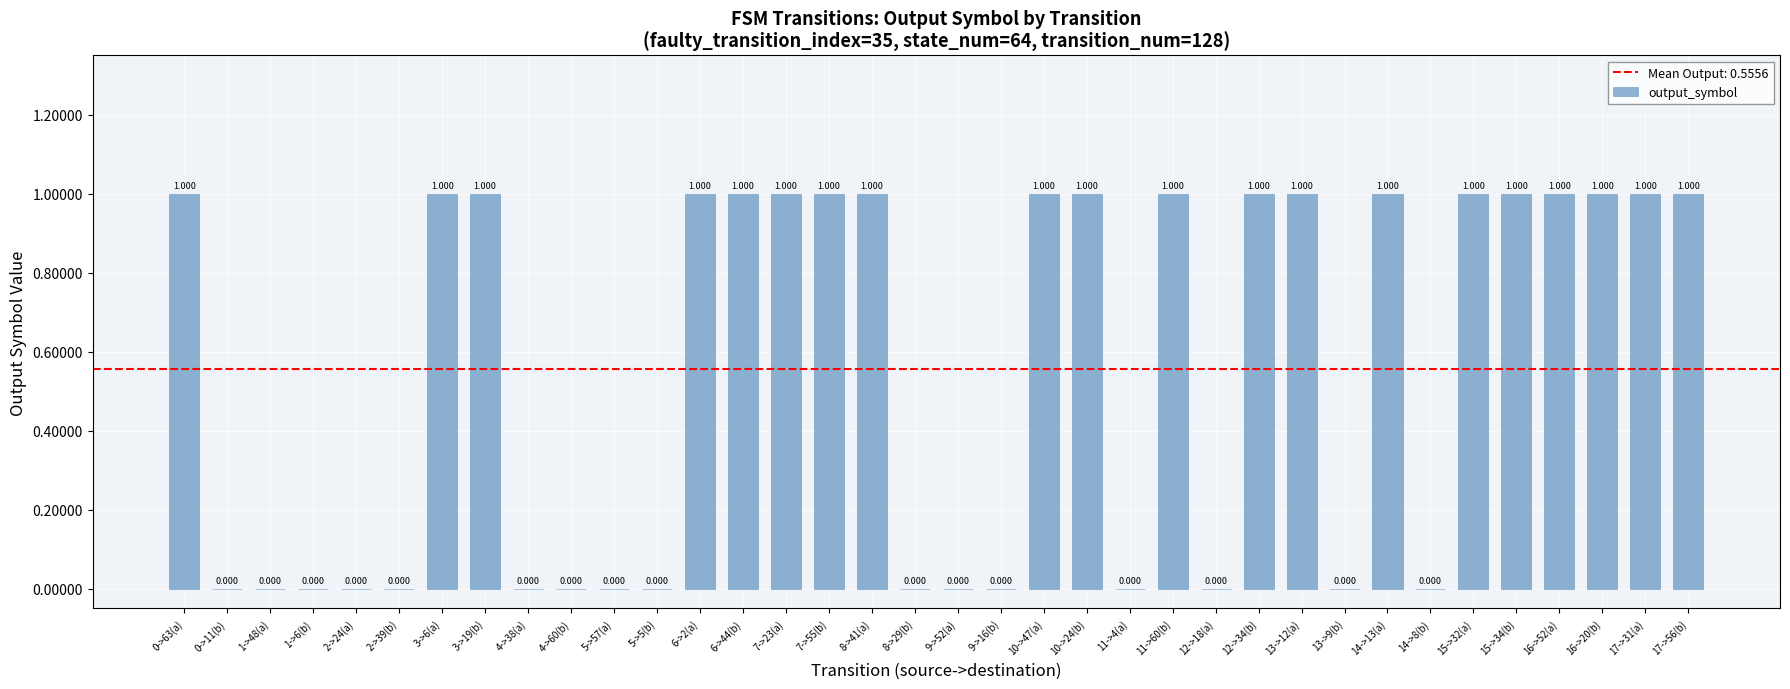

Which category has the lowest value across all series?

0->11(b)